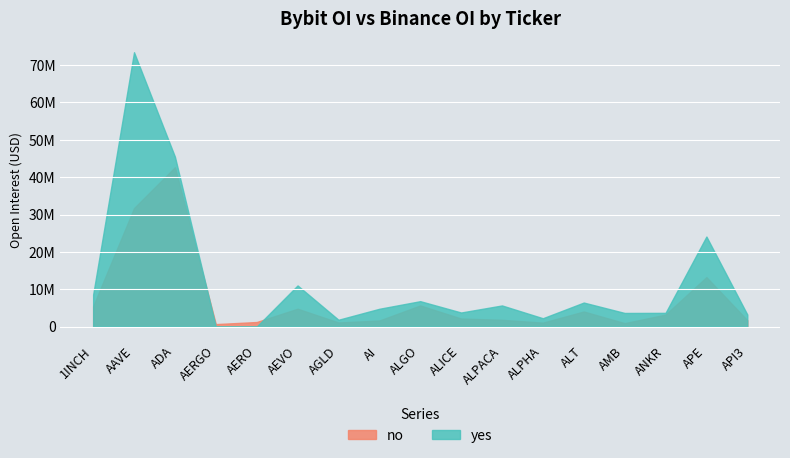

What is the sum of the yes values at AMB and APE?

27751609